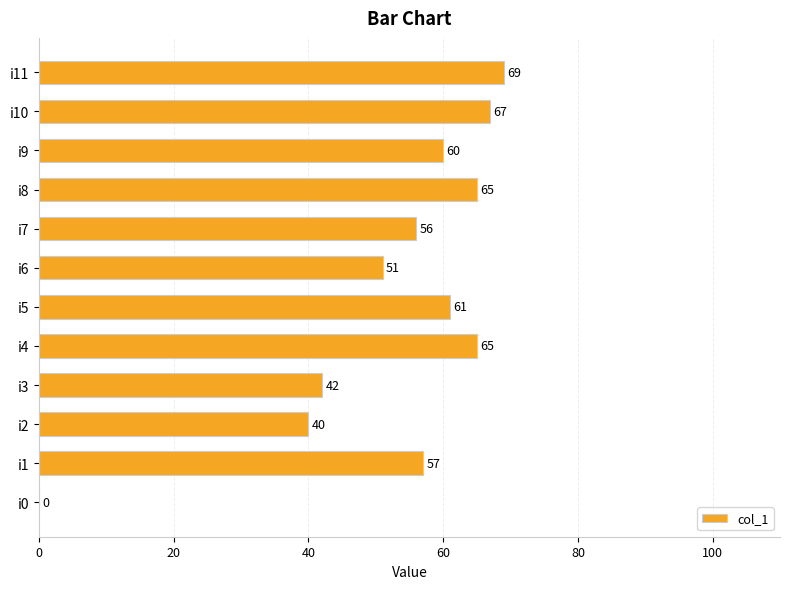

Reading bottom to top, extract all data points from this chart.

i0=0	i1=57	i2=40	i3=42	i4=65	i5=61	i6=51	i7=56	i8=65	i9=60	i10=67	i11=69